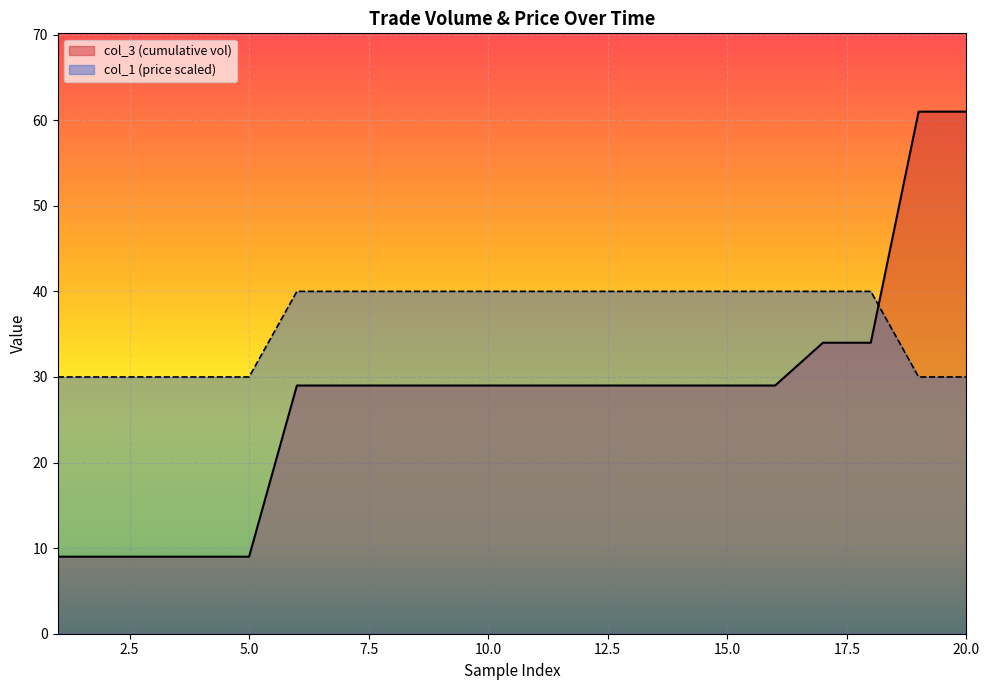

Rank the series by their maximum value, from lowest to highest.

col_1 (price scaled), col_3 (cumulative vol)